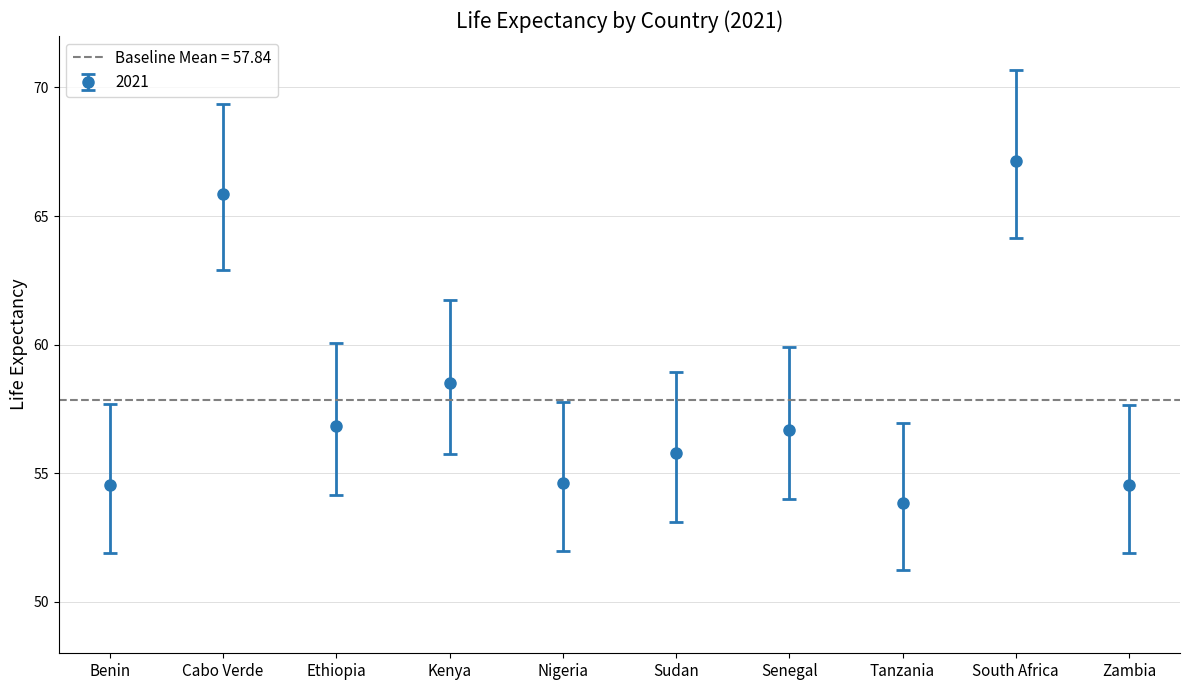

Rank the categories by value from lowest to highest.

Tanzania, Zambia, Benin, Nigeria, Sudan, Senegal, Ethiopia, Kenya, Cabo Verde, South Africa